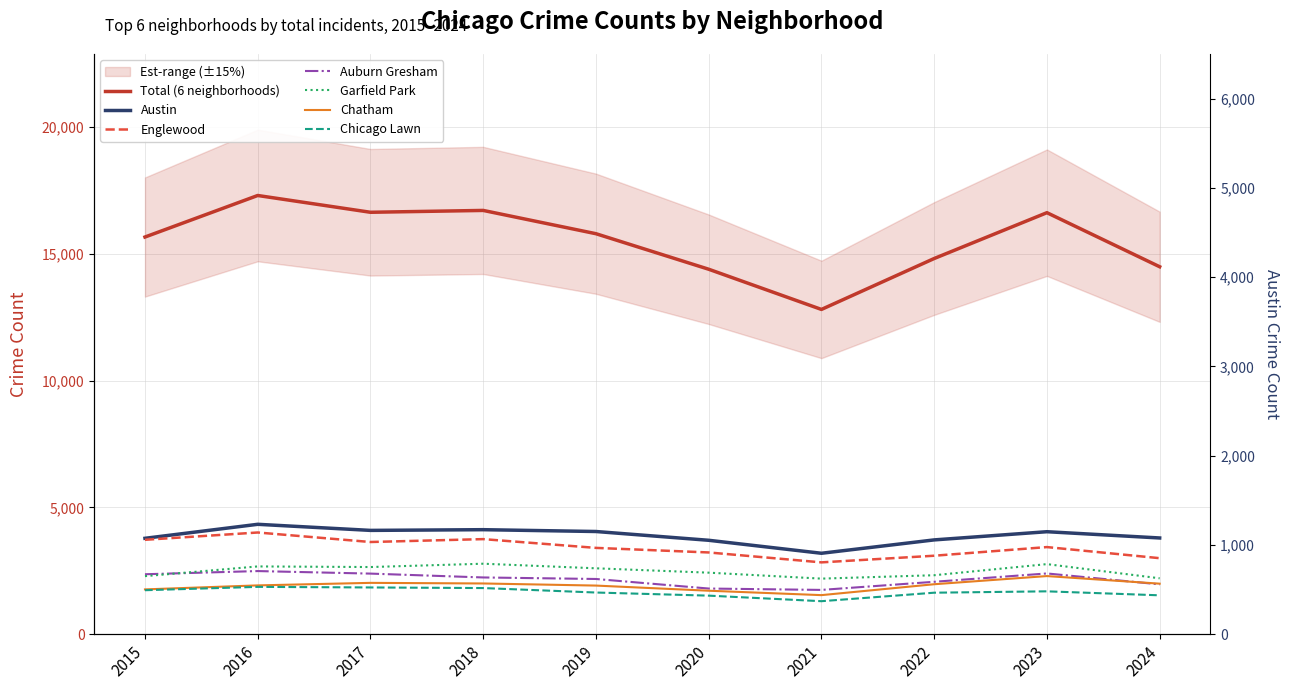

How many values in the Englewood series are below 3436?

5